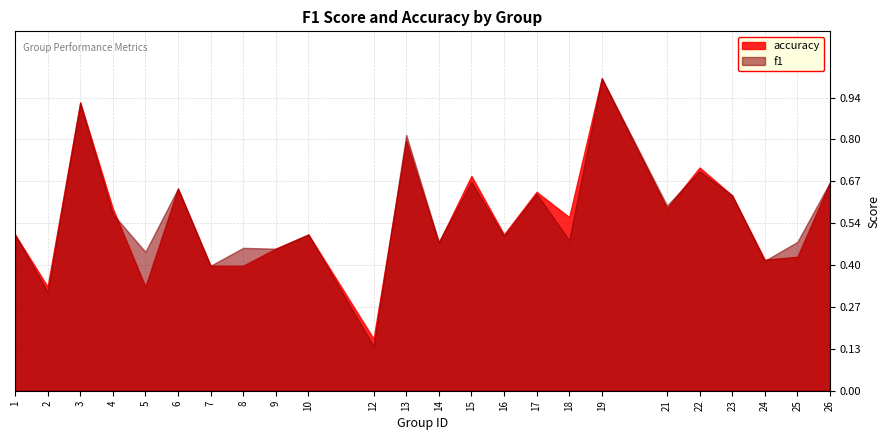

Between which two adjacent categories do accuracy and f1 first intersect?

4 and 5